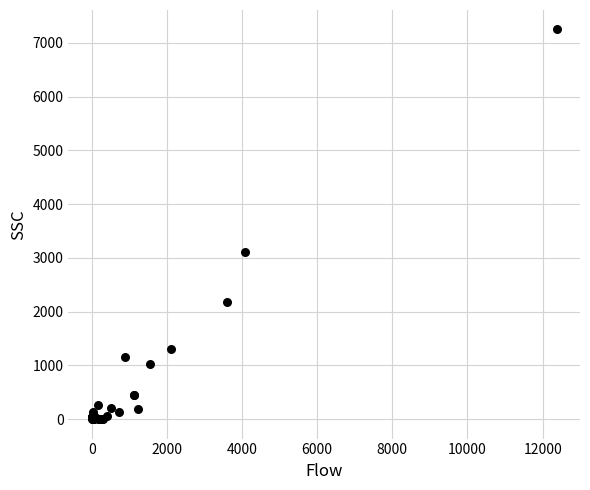

What Y value in the scatter plot is closest to 3625?

3116.7